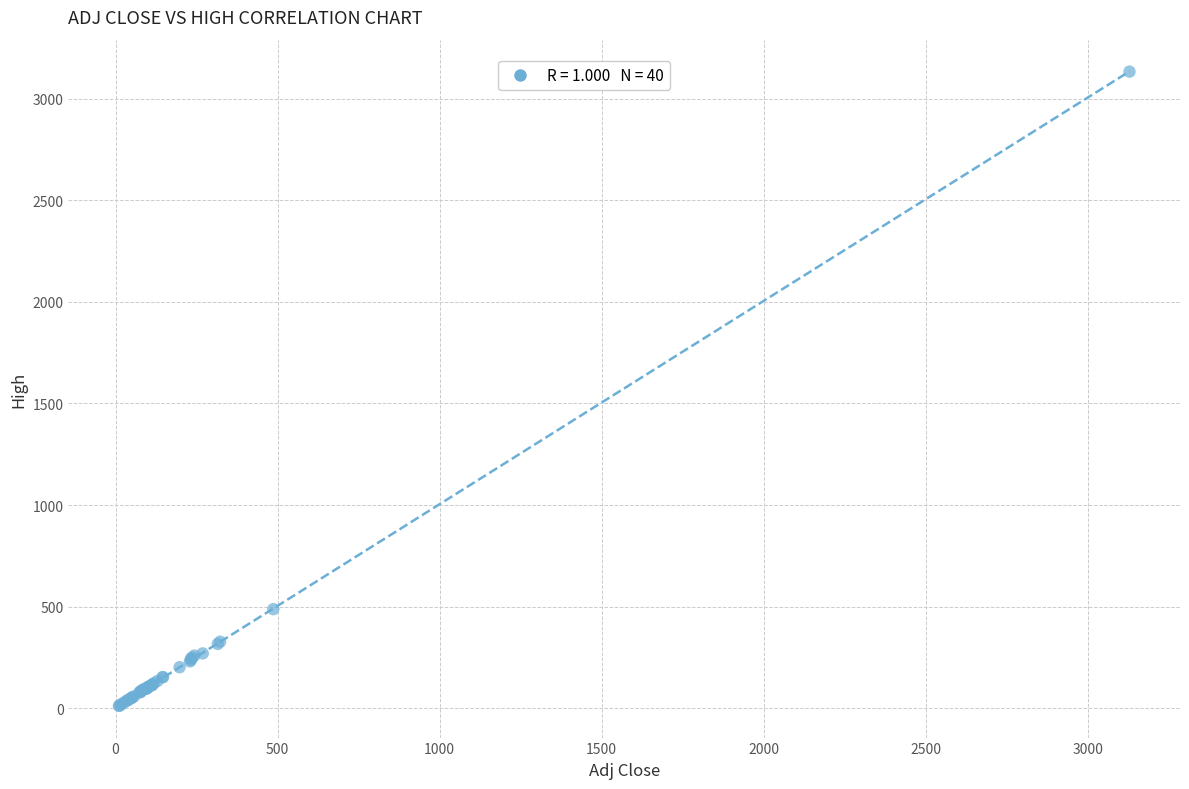

What Y value in the scatter plot is closest to 1572?

487.2